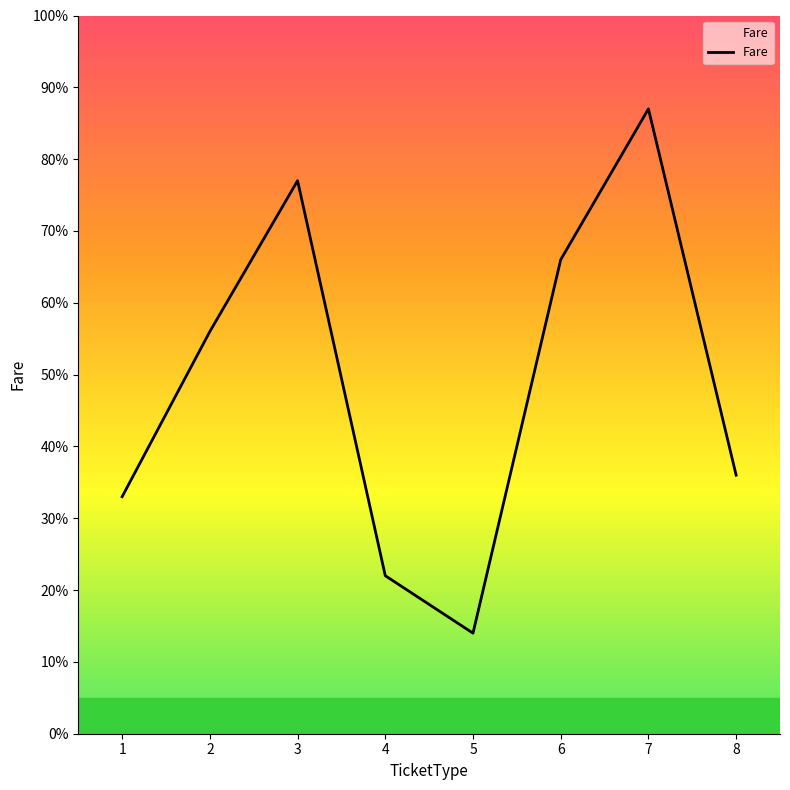

Is it true that the value at 6 is 36?

False